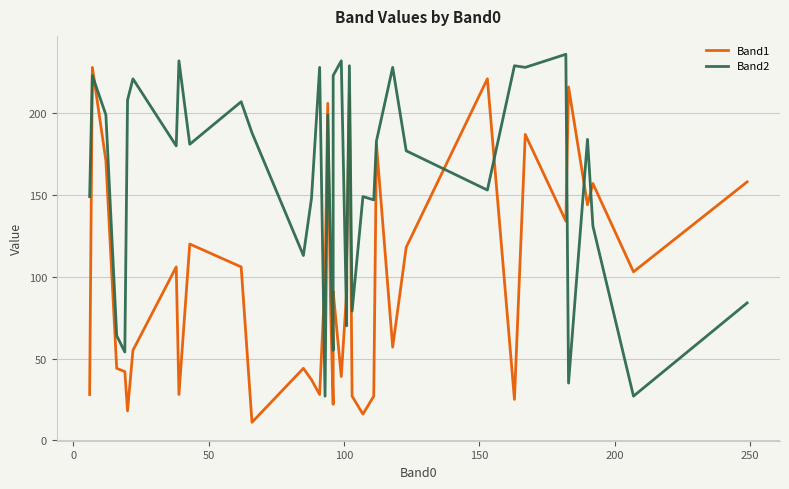

What are all the series names shown in the legend?

Band1, Band2